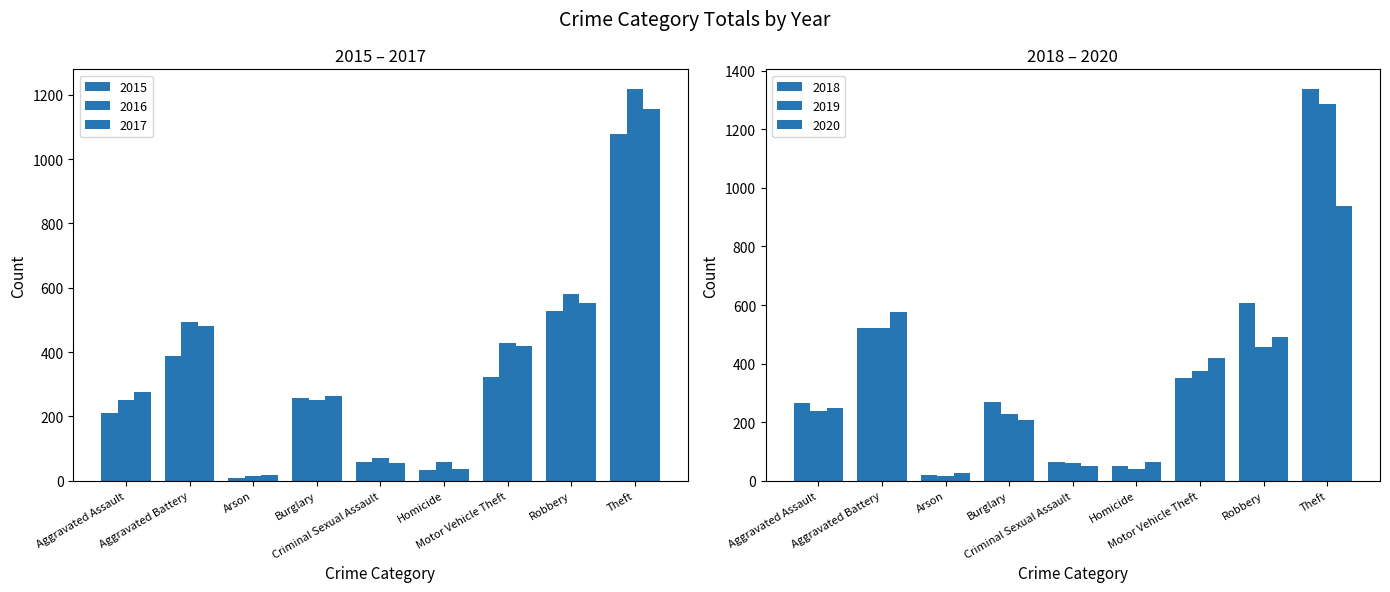

What is the sum of the 2017 values at Arson and Criminal Sexual Assault?

73